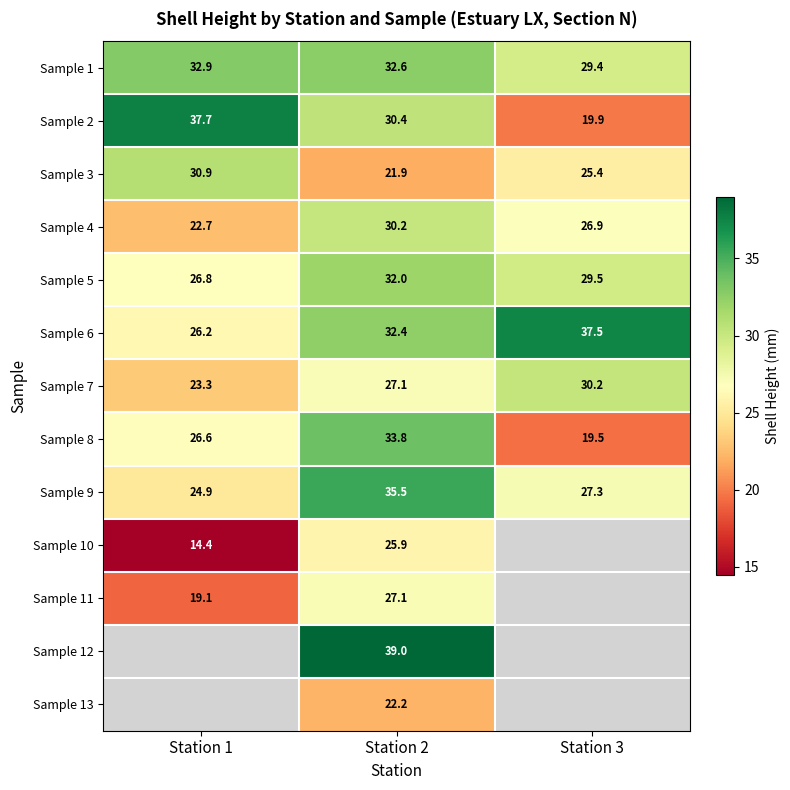

How many data points does each series have?

3